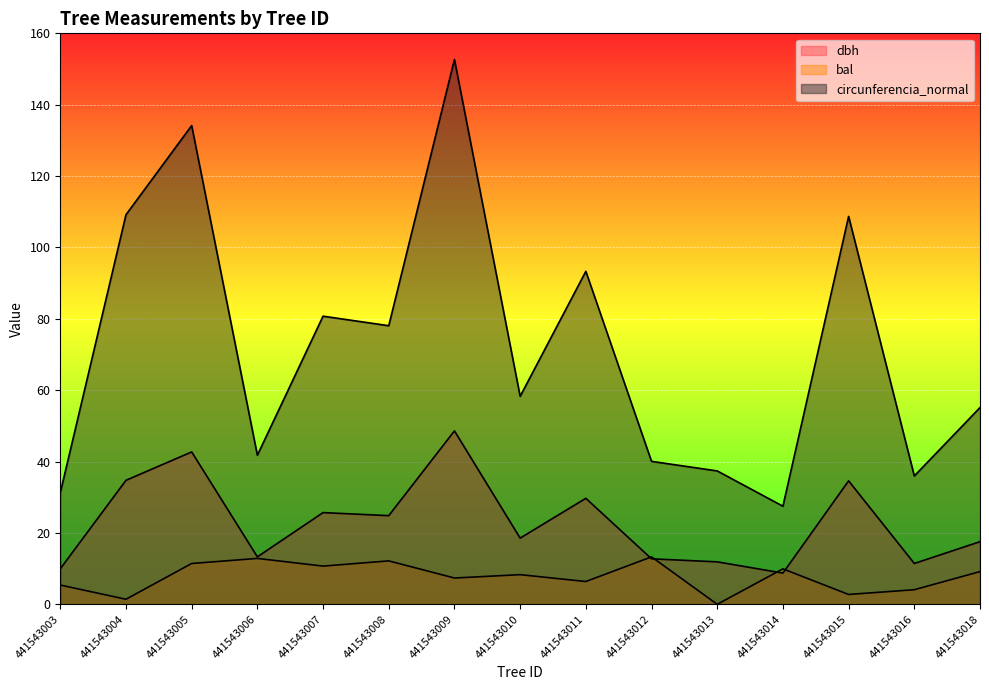

What are all the series names shown in the legend?

dbh, bal, circunferencia_normal